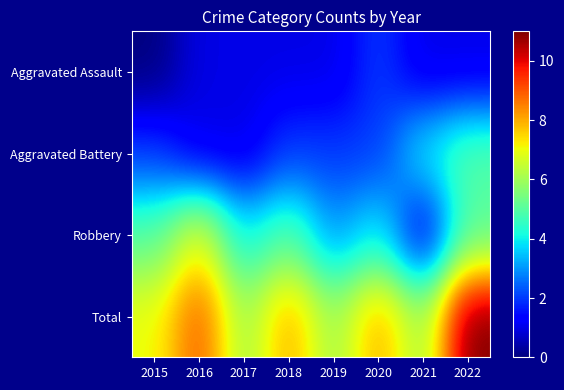

Which has a higher value, 2017 or 2021?

2017